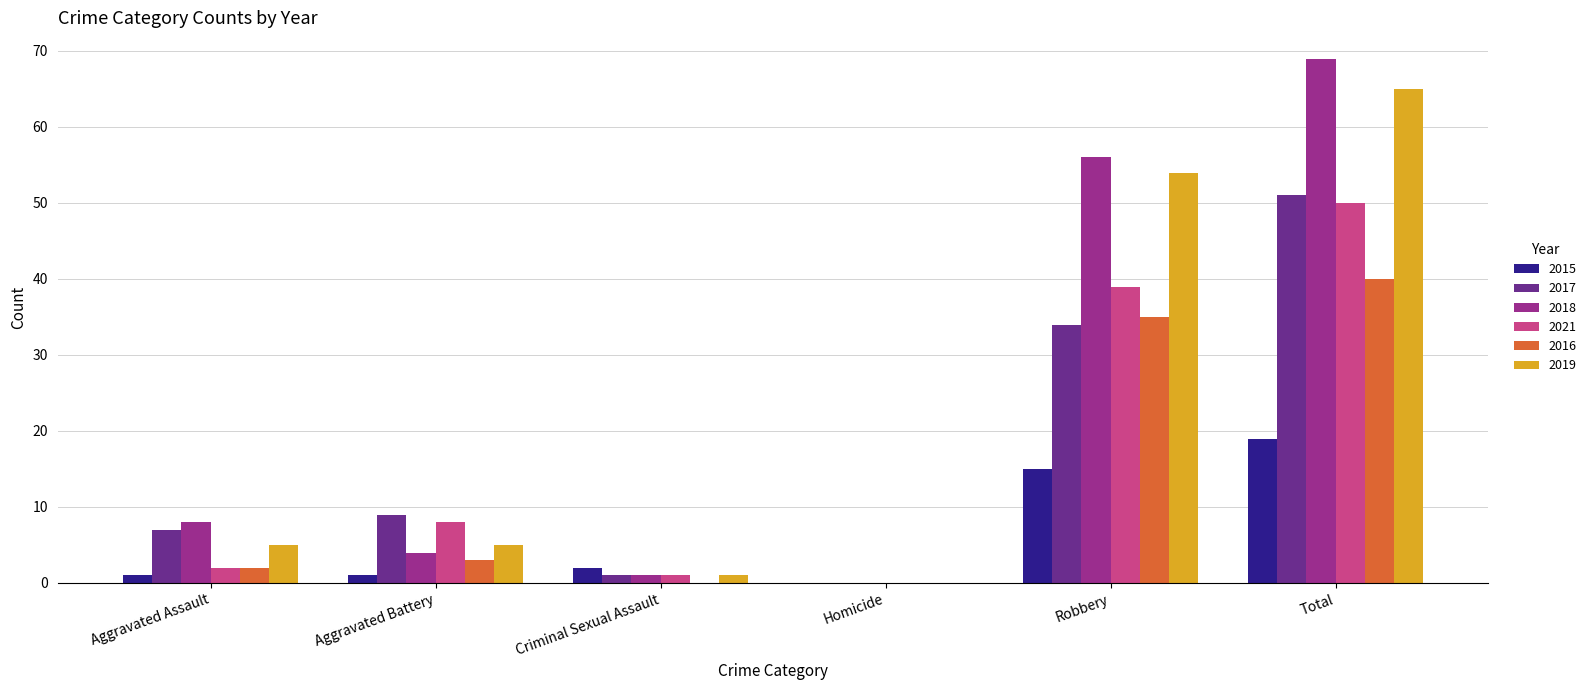

At which label is 2017 closest to 25?

Robbery